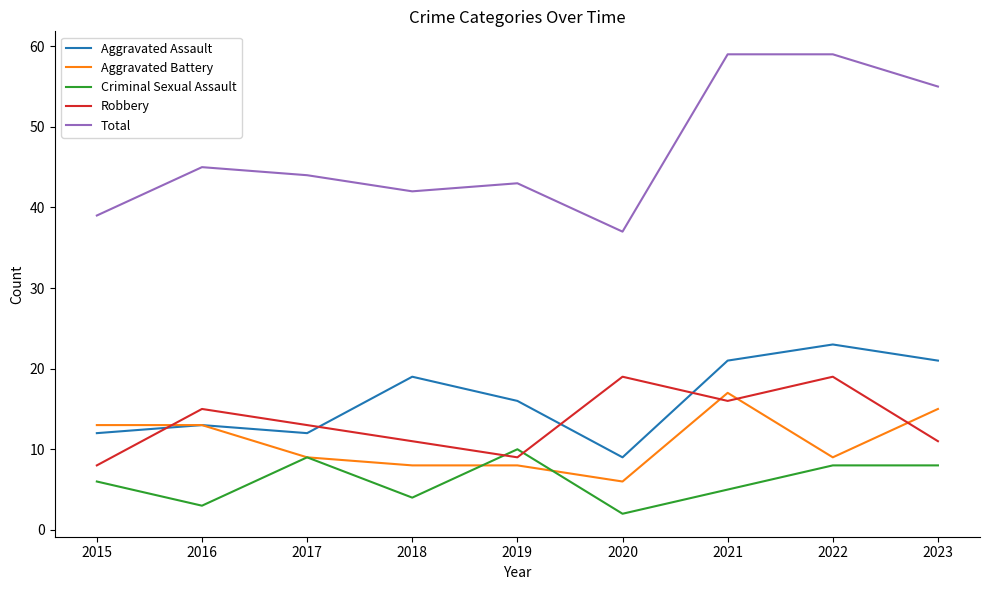

What is the greatest value displayed?

59